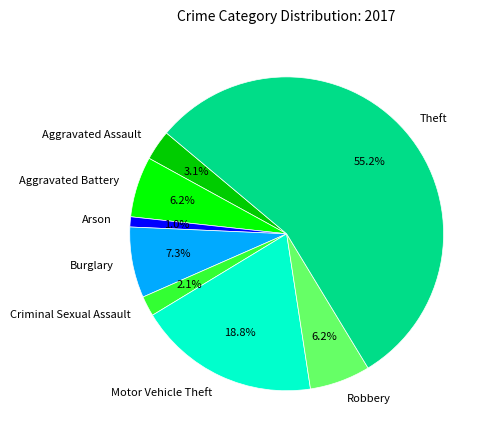

The Arson slice represents 1% of the pie. True or false?

True